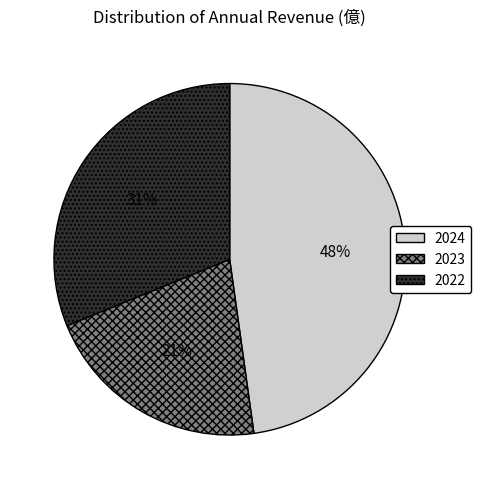

Does any single category account for the majority?

No